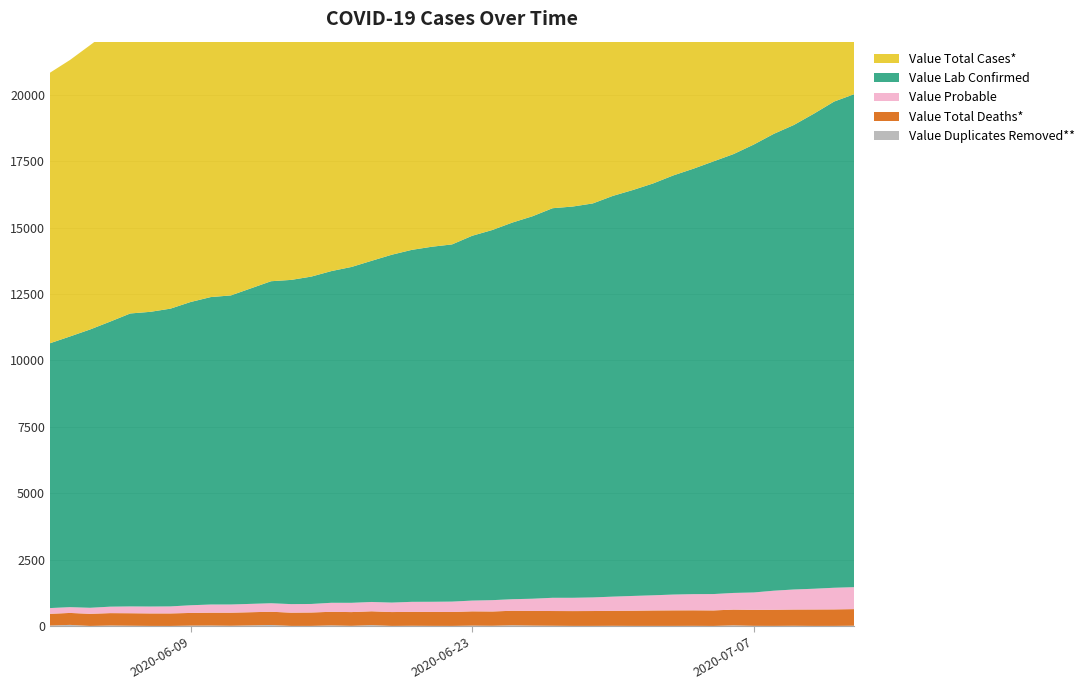

Reading right to left, extract all data points from this chart.

Value Duplicates Removed**: 9	2	1	7	2	4	23	0	4	2	2	2	5	2	2	8	14	26	7	13	1	3	7	1	32	4	21	2	1	36	7	16	13	0	1	9	17	0	40	16
Value Lab Confirmed: 18562	18307	17890	17491	17202	16864	16525	16291	16018	15781	15508	15286	15090	14835	14732	14669	14401	14182	13937	13736	13449	13369	13253	13097	12846	12646	12490	12326	12208	12125	11637	11576	11419	11212	11097	11031	10734	10479	10192	9970
Value Probable: 827	814	780	754	717	655	627	616	609	595	571	556	534	512	500	498	458	435	426	405	390	381	377	357	351	349	339	321	321	320	308	307	289	264	259	256	243	226	218	215
Value Total Deaths*: 625	622	620	612	608	602	593	585	585	585	581	572	565	560	558	554	553	546	538	537	526	526	524	522	520	518	512	505	500	499	493	484	477	472	471	470	466	458	450	442
Value Total Cases*: 19389	19121	18670	18245	17919	17519	17152	16907	16627	16376	16079	15842	15624	15347	15232	15167	14859	14617	14363	14141	13839	13750	13630	13454	13197	12995	12829	12647	12529	12445	11945	11883	11708	11476	11356	11287	10977	10705	10410	10185